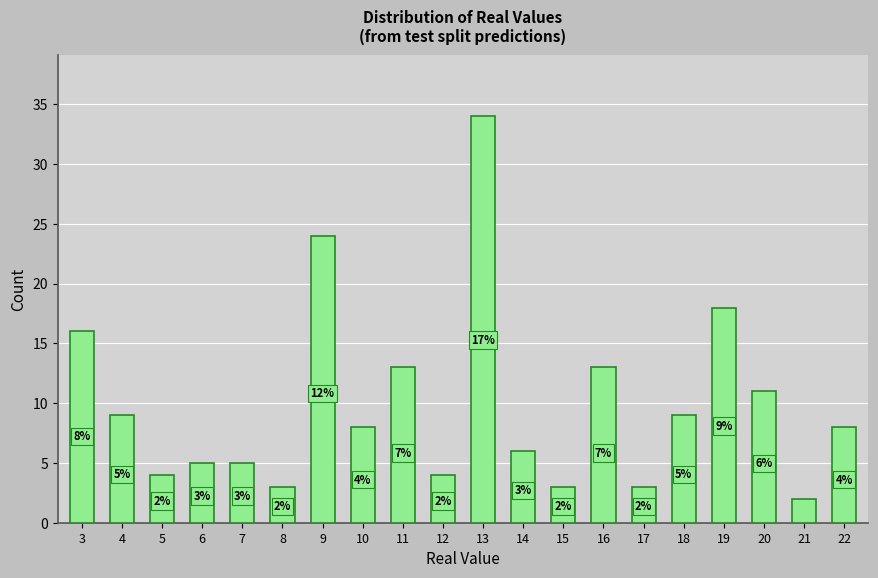

At which category does the chart reach its minimum across all series?

21